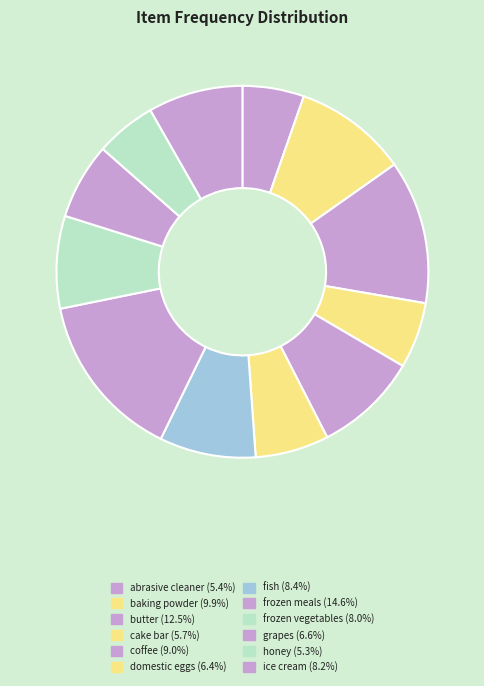

Count the number of slices in the pie.

12